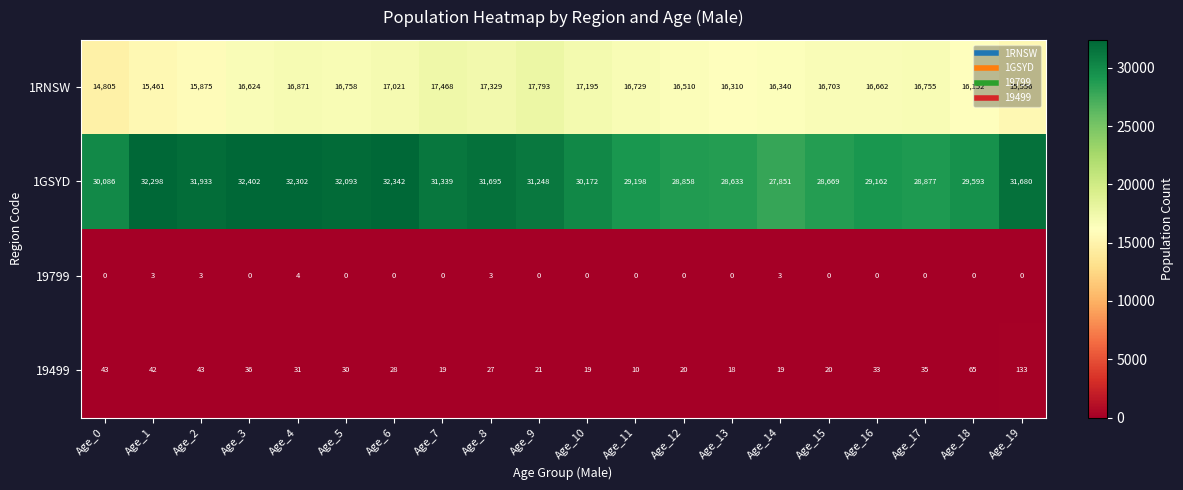

What is the sum of all 19799 values?

16